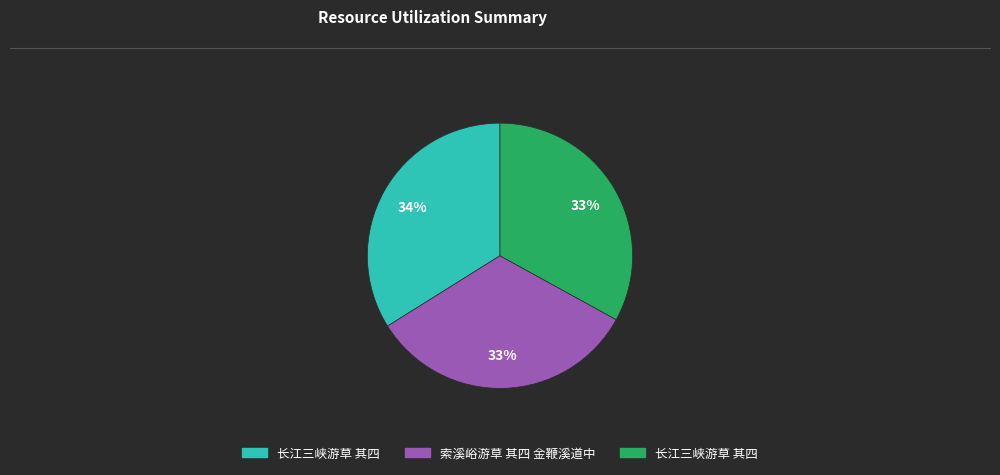

Does any single category account for the majority?

No